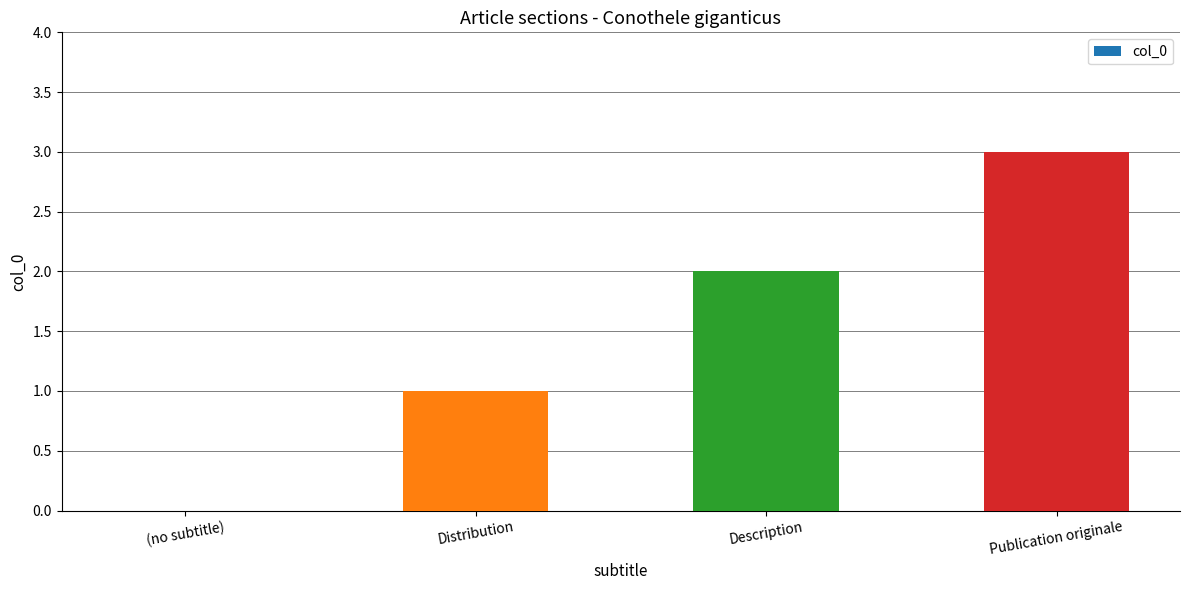

The value at (no subtitle) is 0. True or false?

True